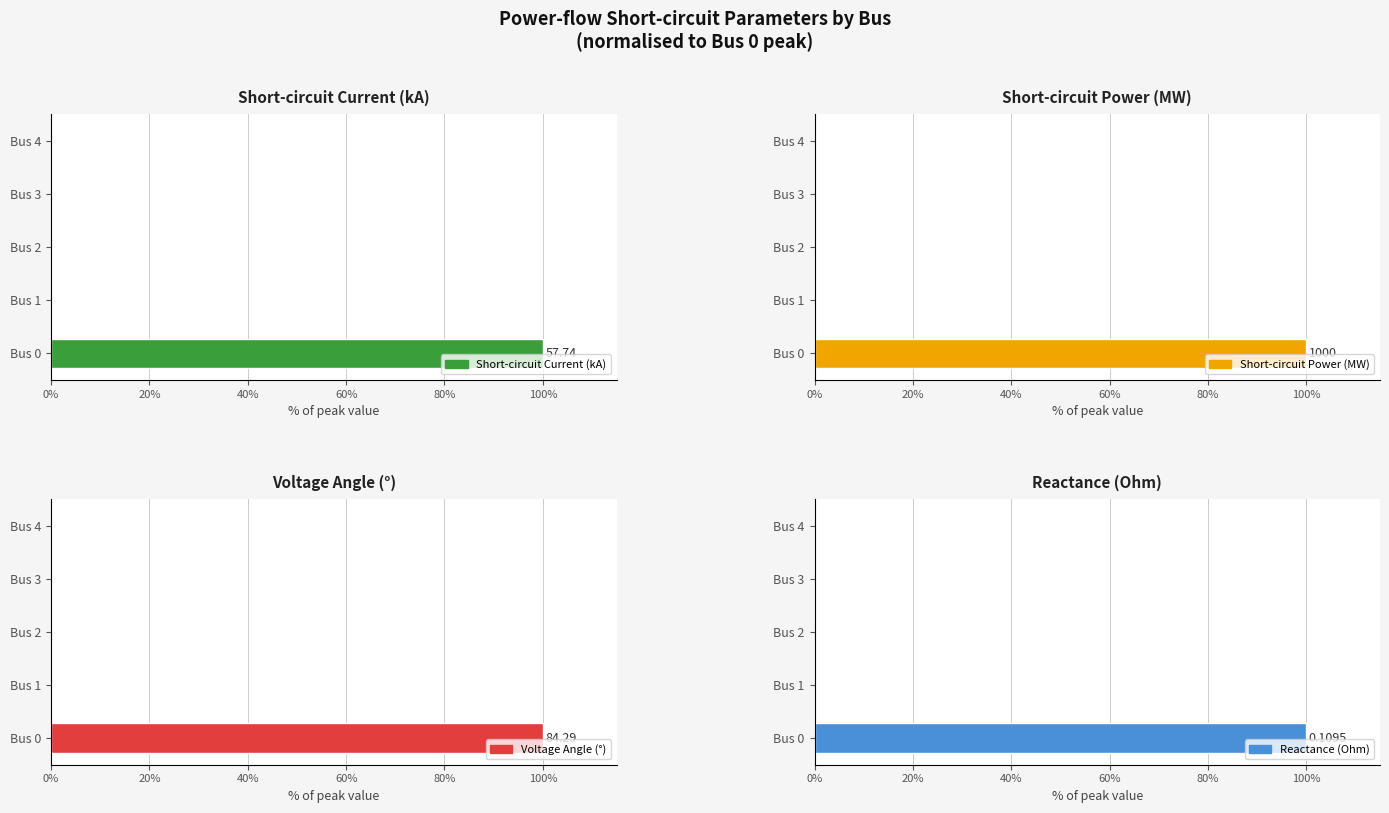

Is the value of Reactance (Ohm) at Bus 4 greater than the value of Short-circuit Power (MW) at Bus 3?

No